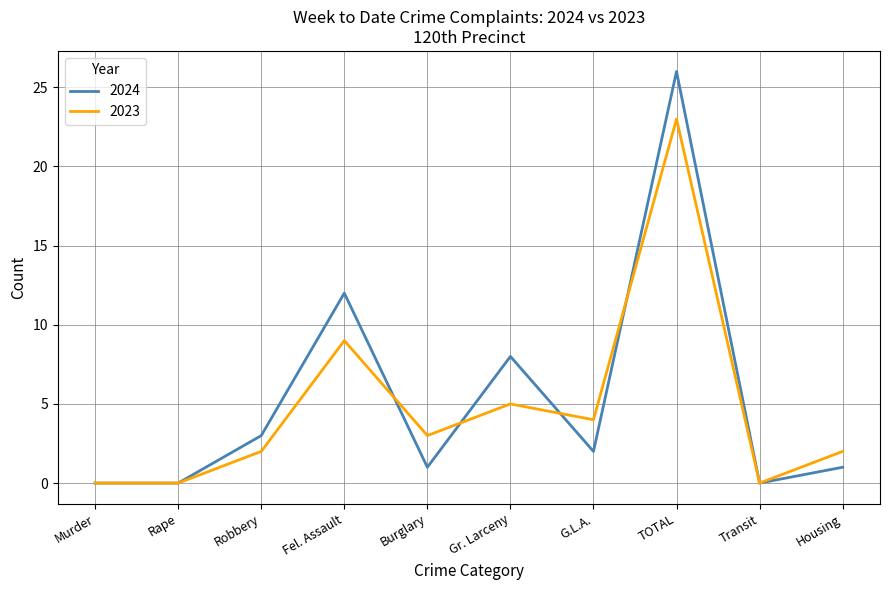

What is the maximum value shown in the chart?

26